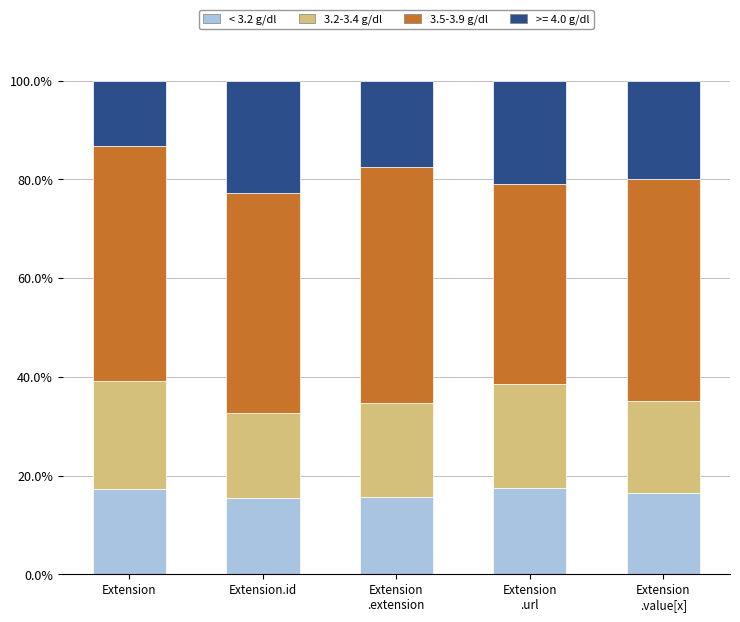

What is the highest value of the < 3.2 g/dl series?

17.4